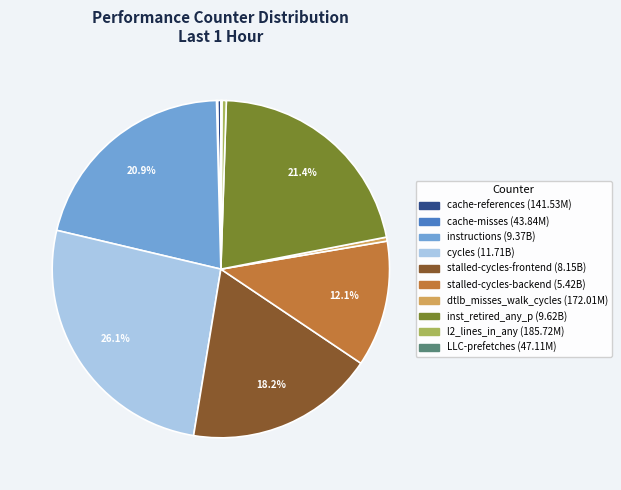

Which has a higher value, stalled-cycles-backend or dtlb_misses_walk_cycles?

stalled-cycles-backend